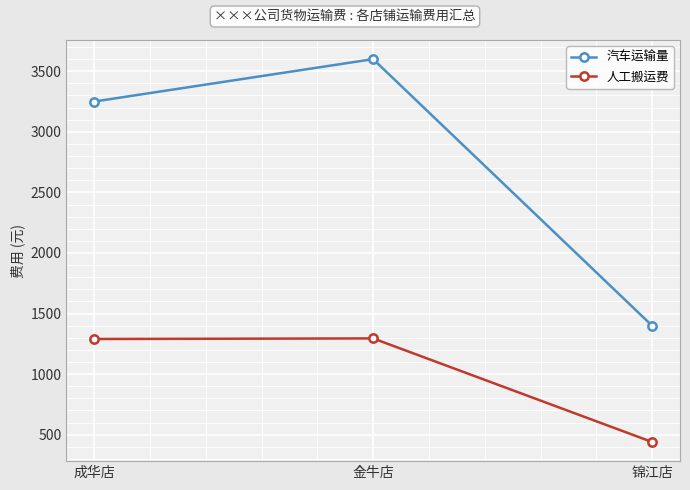

What is the average value of the 人工搬运费 series?

1008